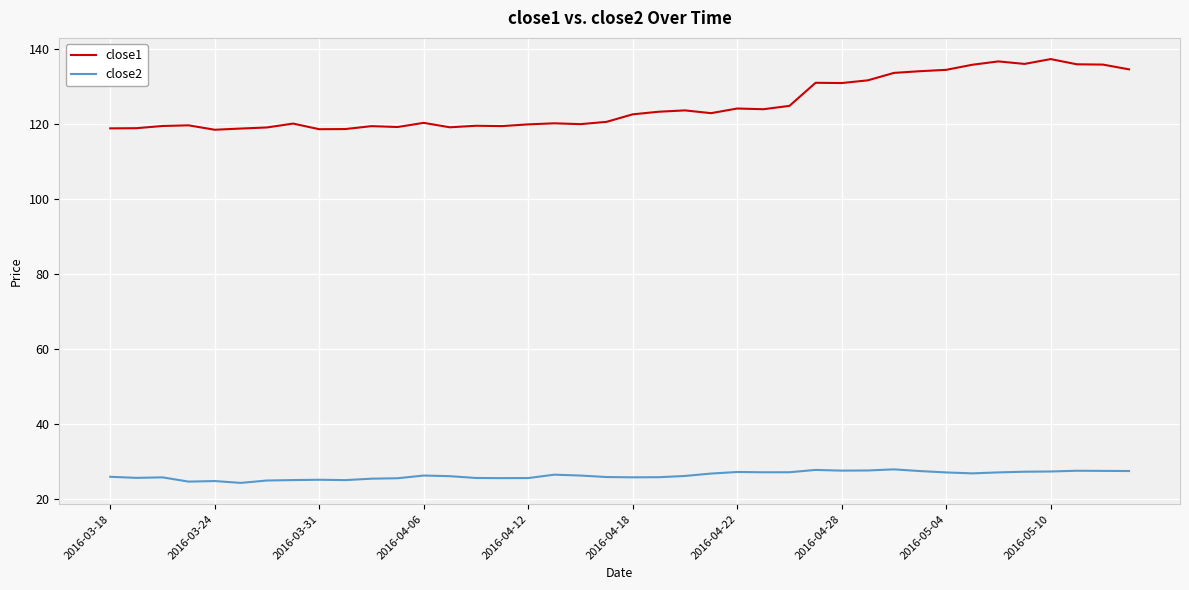

Rank the series by their average value, from highest to lowest.

close1, close2